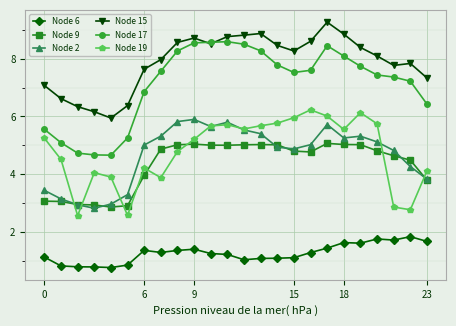

What is the highest value of the Node 9 series?

5.1